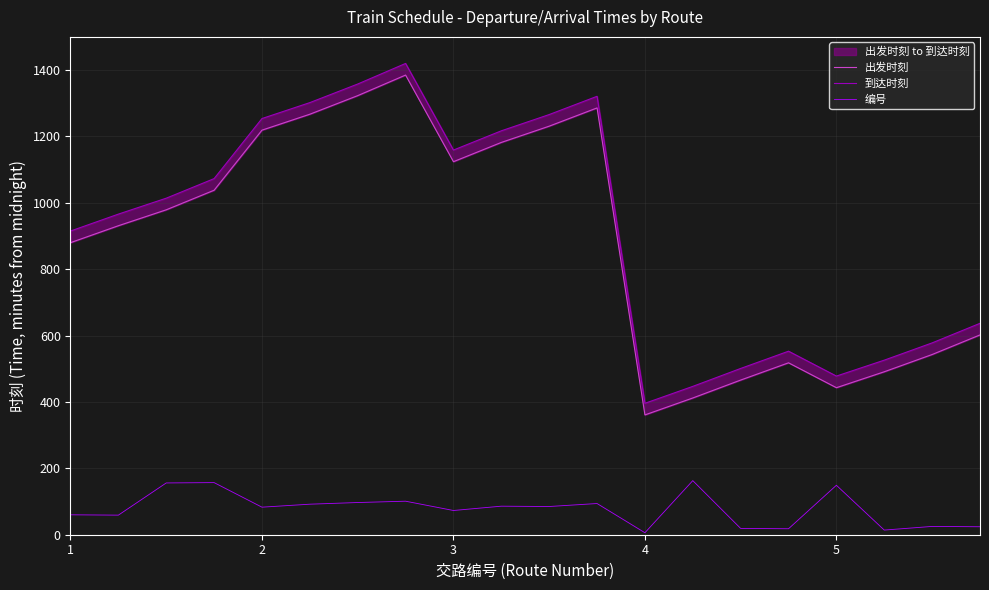

What is the spread (max minus min) of values at 1?

855